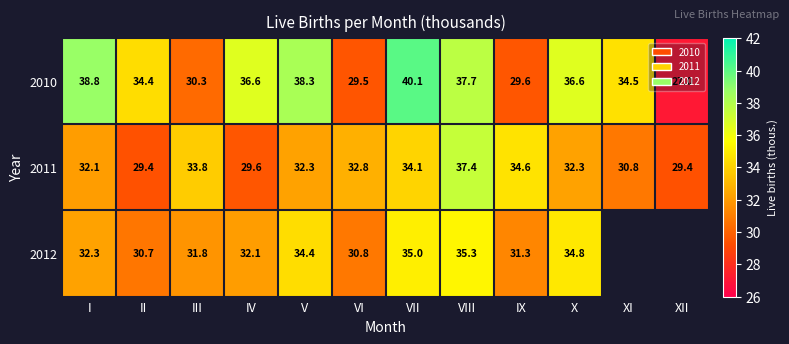

True or false: 2012 has a value of 35.3 at VIII.

True